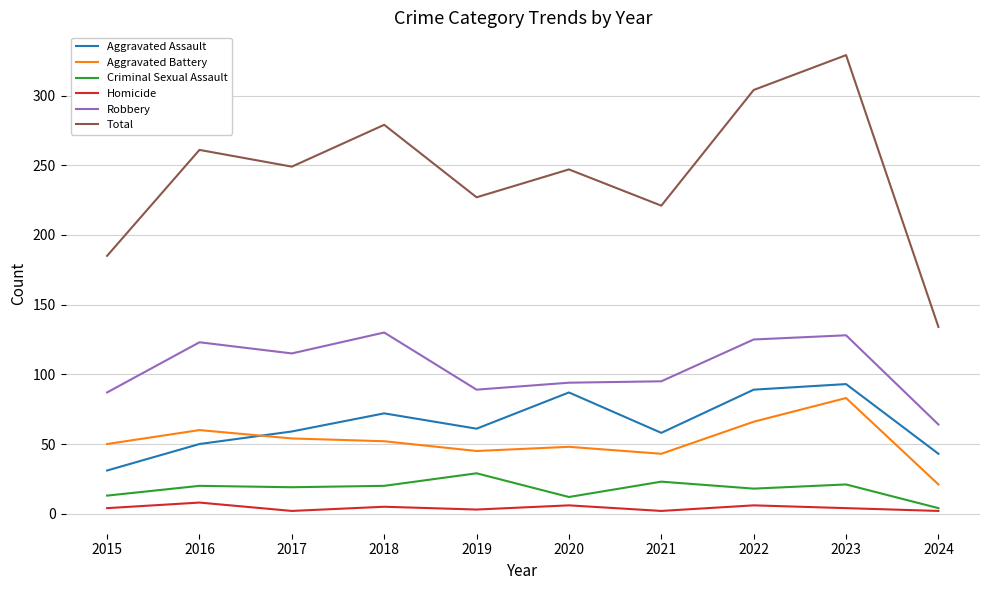

True or false: Aggravated Assault and Criminal Sexual Assault intersect in this chart.

False